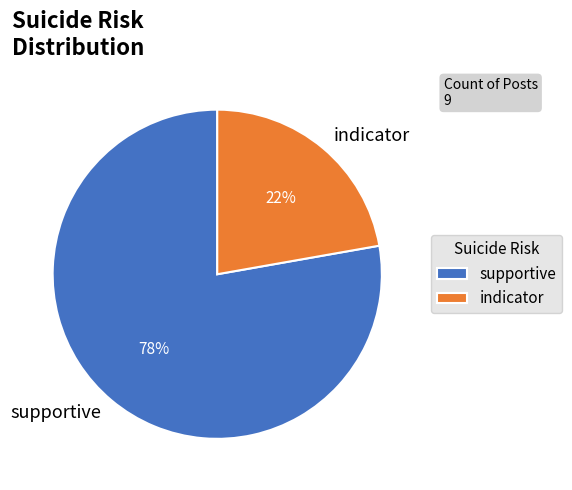

Rank the categories by value from highest to lowest.

supportive, indicator